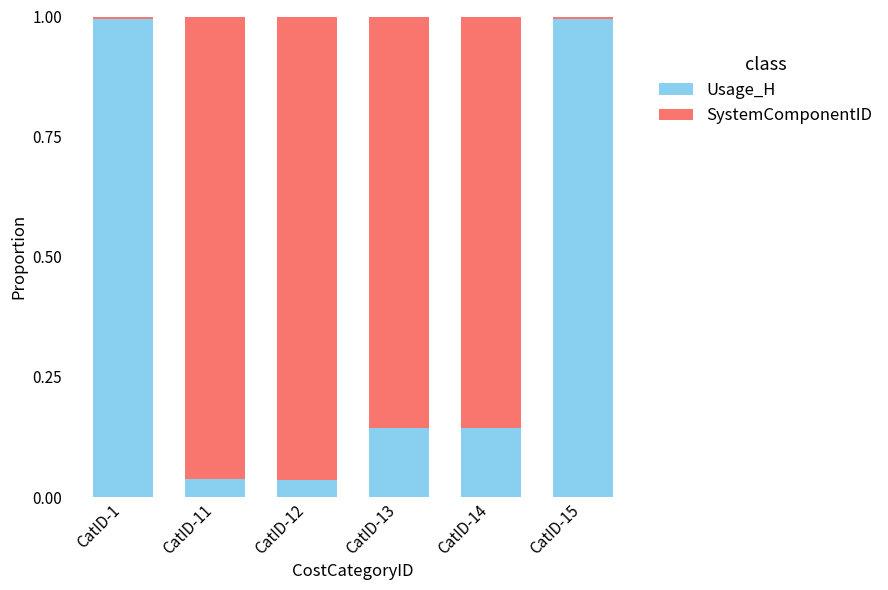

What is the sum of all SystemComponentID values?

2.4